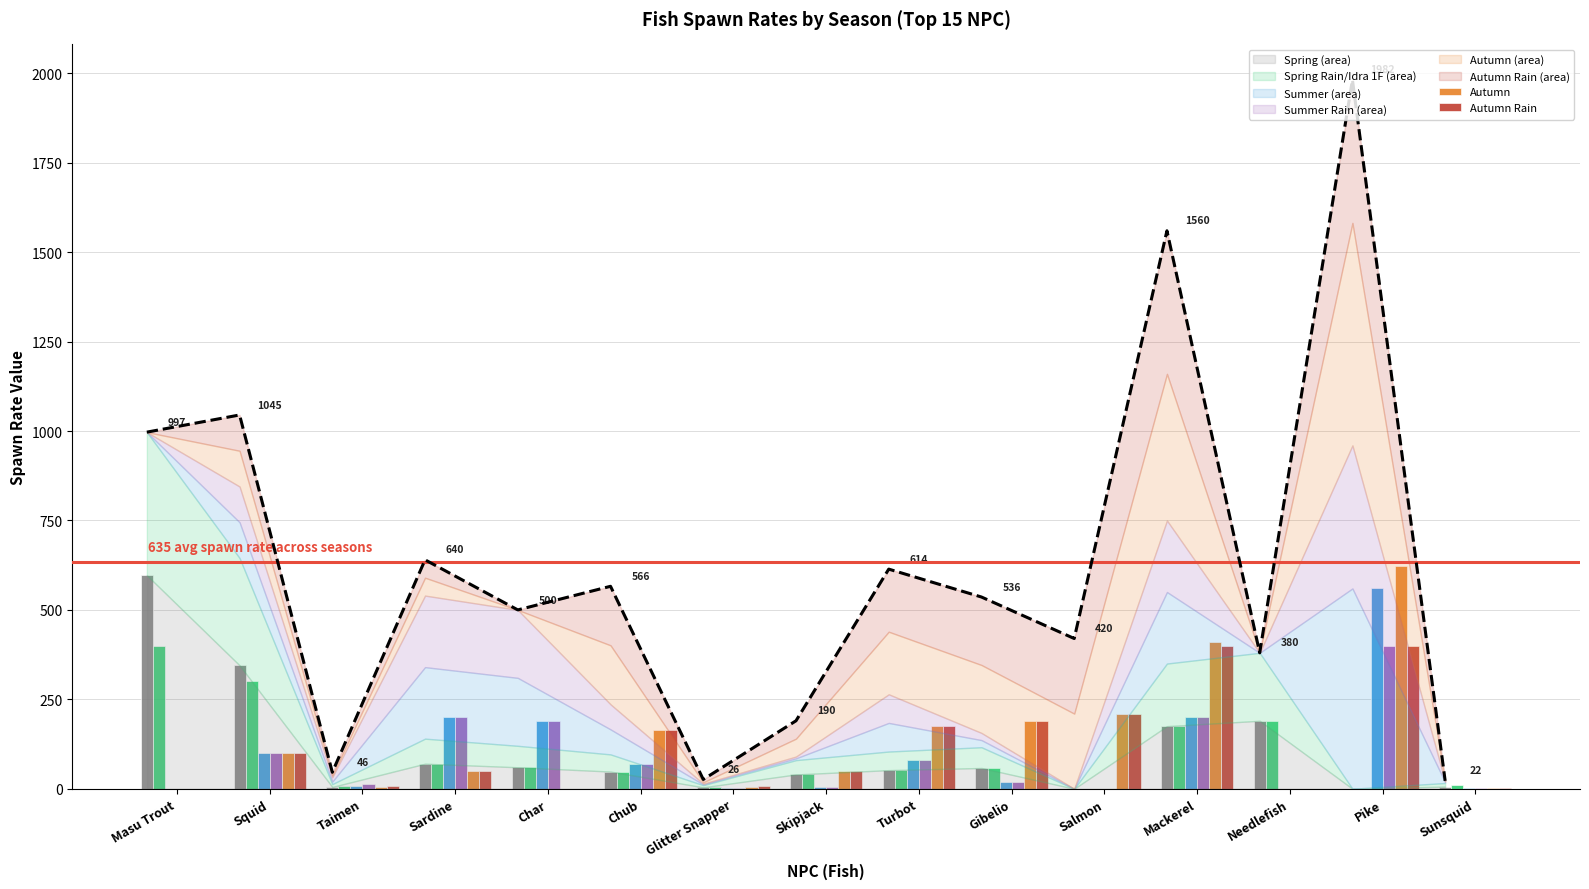

The value of Summer at Skipjack is 5. True or false?

True